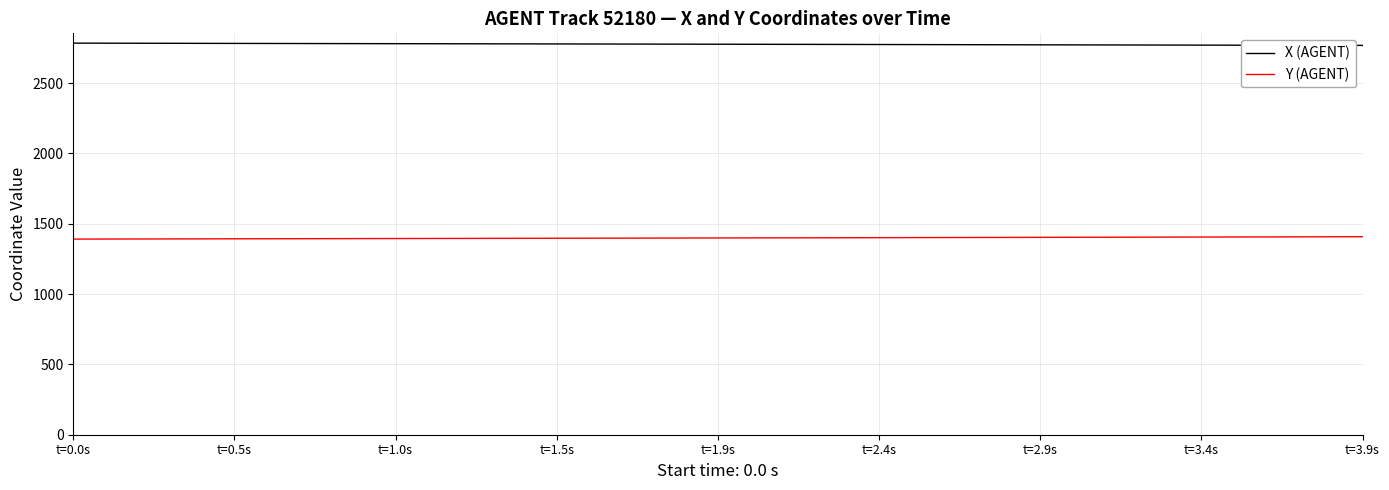

What is the lowest value of the Y (AGENT) series?

1391.0